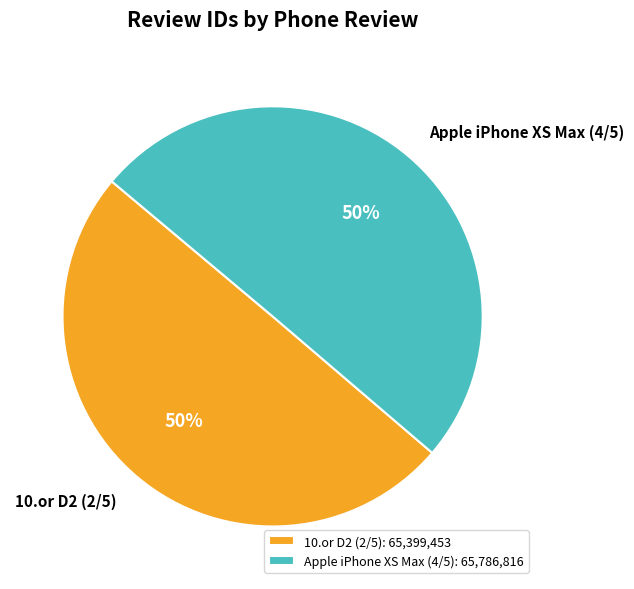

True or false: Apple iPhone XS Max (4/5) accounts for 62% of the total.

False